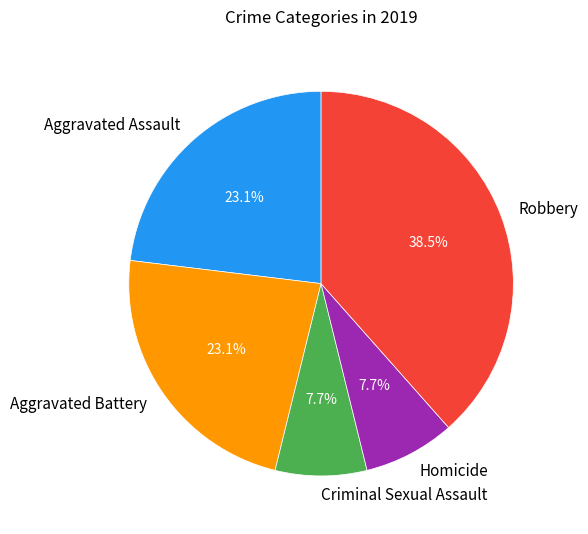

Is it true that Robbery is 48% of the pie?

False